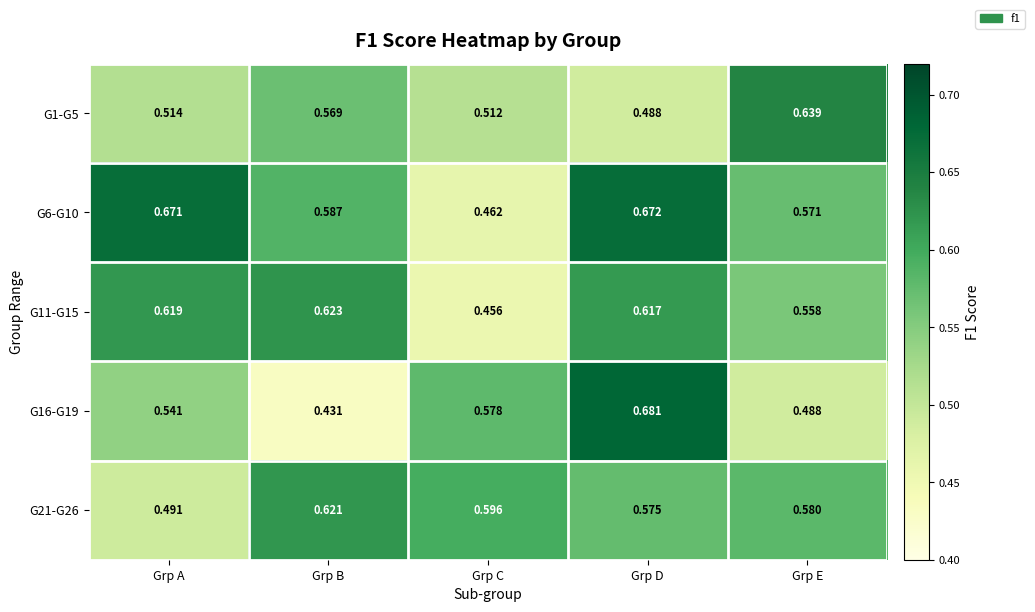

Where is G6-G10 nearest to the value 0?

Grp C